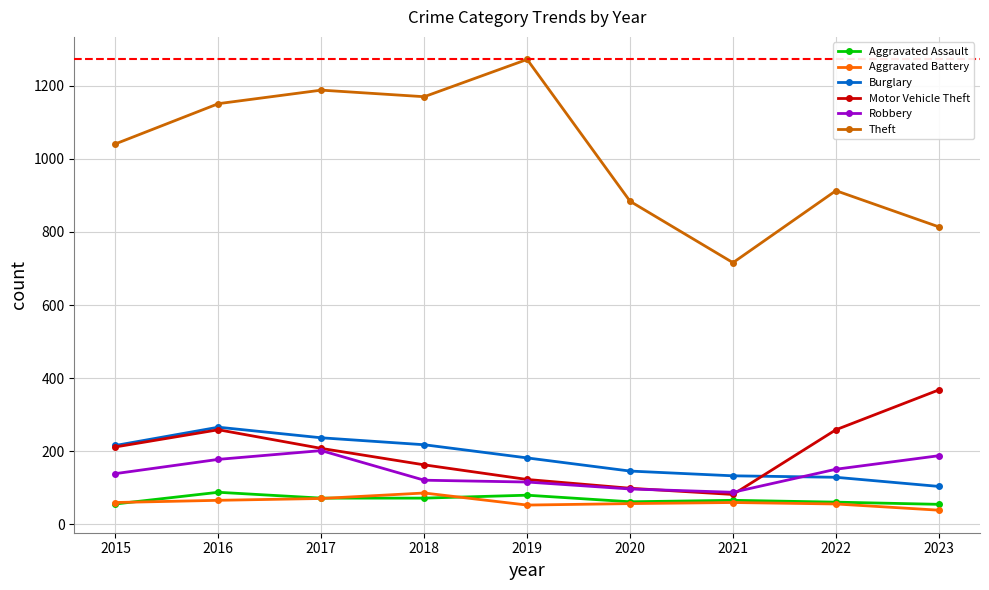

Is it true that Aggravated Battery equals 57 at 2020?

True